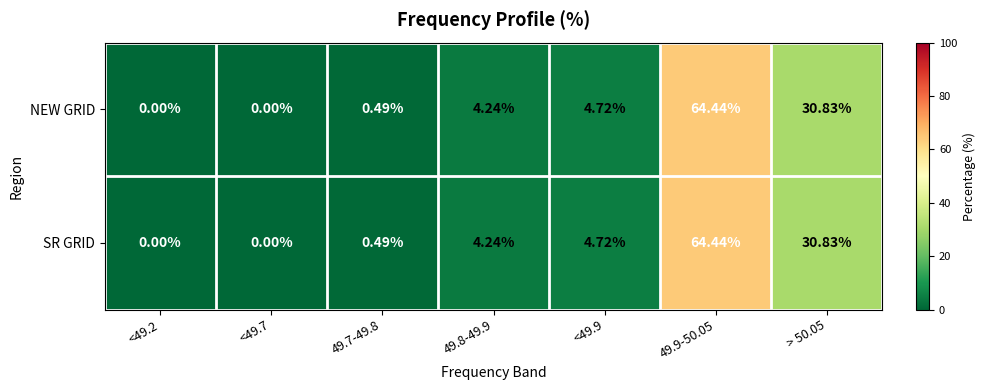

Which series has the widest spread of values?

NEW GRID